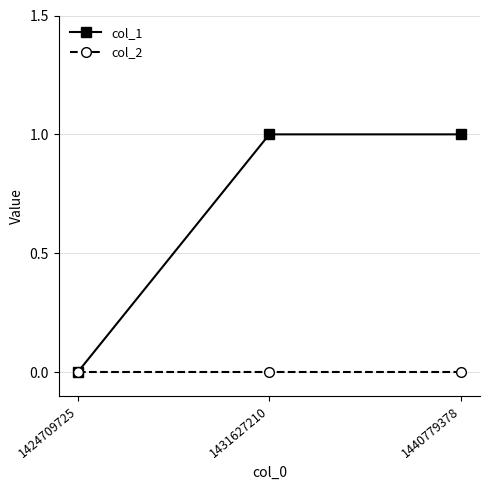

Reading left to right, transcribe all the data shown in this chart.

col_1: 1424709725=0	1431627210=1	1440779378=1
col_2: 1424709725=0	1431627210=0	1440779378=0